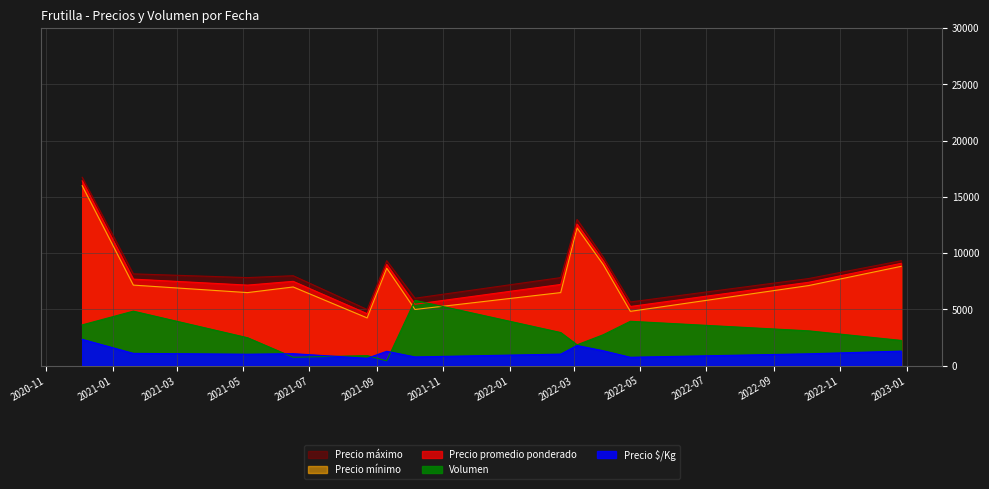

True or false: Precio promedio ponderado and Precio mínimo intersect in this chart.

False